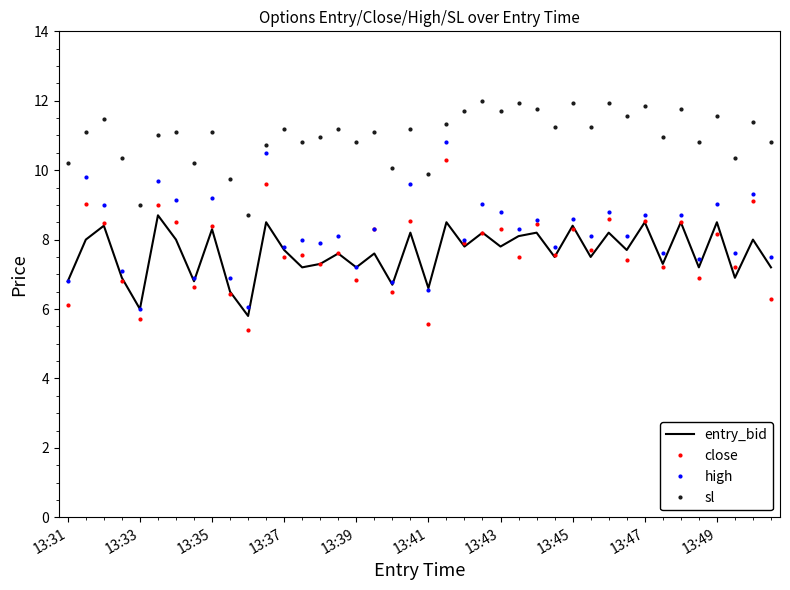

True or false: sl and entry_bid intersect in this chart.

False